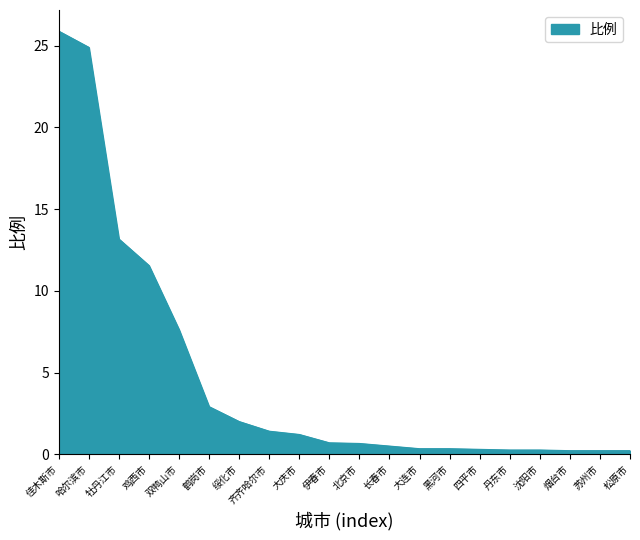

What position from the left is 大庆市?

9